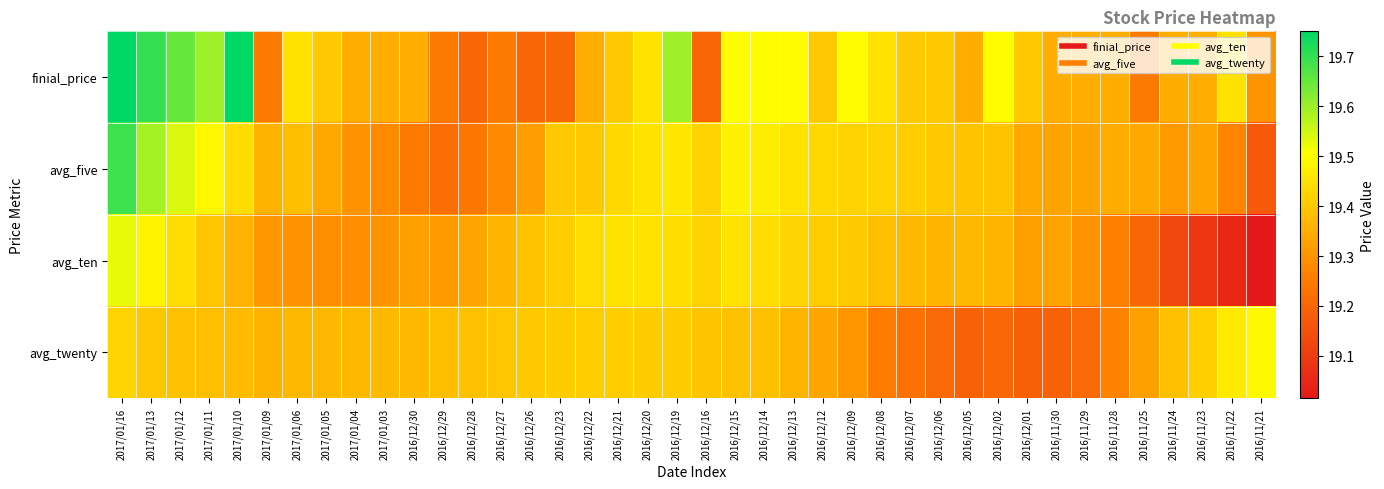

Reading left to right, extract all data points from this chart.

finial_price: 2017/01/16=19.8	2017/01/13=19.7	2017/01/12=19.6	2017/01/11=19.6	2017/01/10=19.8	2017/01/09=19.2	2017/01/06=19.4	2017/01/05=19.4	2017/01/04=19.4	2017/01/03=19.4	2016/12/30=19.4	2016/12/29=19.2	2016/12/28=19.2	2016/12/27=19.2	2016/12/26=19.2	2016/12/23=19.2	2016/12/22=19.4	2016/12/21=19.4	2016/12/20=19.4	2016/12/19=19.6	2016/12/16=19.2	2016/12/15=19.5	2016/12/14=19.5	2016/12/13=19.5	2016/12/12=19.4	2016/12/09=19.5	2016/12/08=19.4	2016/12/07=19.4	2016/12/06=19.4	2016/12/05=19.4	2016/12/02=19.5	2016/12/01=19.4	2016/11/30=19.4	2016/11/29=19.4	2016/11/28=19.4	2016/11/25=19.2	2016/11/24=19.4	2016/11/23=19.4	2016/11/22=19.4	2016/11/21=19.3
avg_five: 2017/01/16=19.7	2017/01/13=19.6	2017/01/12=19.5	2017/01/11=19.5	2017/01/10=19.4	2017/01/09=19.4	2017/01/06=19.4	2017/01/05=19.3	2017/01/04=19.3	2017/01/03=19.3	2016/12/30=19.2	2016/12/29=19.2	2016/12/28=19.2	2016/12/27=19.3	2016/12/26=19.3	2016/12/23=19.4	2016/12/22=19.4	2016/12/21=19.4	2016/12/20=19.4	2016/12/19=19.5	2016/12/16=19.4	2016/12/15=19.5	2016/12/14=19.5	2016/12/13=19.4	2016/12/12=19.4	2016/12/09=19.4	2016/12/08=19.4	2016/12/07=19.4	2016/12/06=19.4	2016/12/05=19.4	2016/12/02=19.4	2016/12/01=19.3	2016/11/30=19.3	2016/11/29=19.3	2016/11/28=19.4	2016/11/25=19.3	2016/11/24=19.3	2016/11/23=19.3	2016/11/22=19.3	2016/11/21=19.2
avg_ten: 2017/01/16=19.5	2017/01/13=19.5	2017/01/12=19.4	2017/01/11=19.4	2017/01/10=19.4	2017/01/09=19.3	2017/01/06=19.3	2017/01/05=19.3	2017/01/04=19.3	2017/01/03=19.3	2016/12/30=19.3	2016/12/29=19.3	2016/12/28=19.3	2016/12/27=19.4	2016/12/26=19.4	2016/12/23=19.4	2016/12/22=19.4	2016/12/21=19.4	2016/12/20=19.4	2016/12/19=19.4	2016/12/16=19.4	2016/12/15=19.4	2016/12/14=19.4	2016/12/13=19.4	2016/12/12=19.4	2016/12/09=19.4	2016/12/08=19.4	2016/12/07=19.4	2016/12/06=19.4	2016/12/05=19.4	2016/12/02=19.4	2016/12/01=19.3	2016/11/30=19.3	2016/11/29=19.3	2016/11/28=19.3	2016/11/25=19.2	2016/11/24=19.1	2016/11/23=19.1	2016/11/22=19.1	2016/11/21=19.0
avg_twenty: 2017/01/16=19.4	2017/01/13=19.4	2017/01/12=19.4	2017/01/11=19.4	2017/01/10=19.4	2017/01/09=19.4	2017/01/06=19.4	2017/01/05=19.4	2017/01/04=19.4	2017/01/03=19.4	2016/12/30=19.4	2016/12/29=19.4	2016/12/28=19.4	2016/12/27=19.4	2016/12/26=19.4	2016/12/23=19.4	2016/12/22=19.4	2016/12/21=19.4	2016/12/20=19.4	2016/12/19=19.4	2016/12/16=19.4	2016/12/15=19.4	2016/12/14=19.4	2016/12/13=19.4	2016/12/12=19.3	2016/12/09=19.3	2016/12/08=19.3	2016/12/07=19.2	2016/12/06=19.2	2016/12/05=19.2	2016/12/02=19.2	2016/12/01=19.2	2016/11/30=19.2	2016/11/29=19.2	2016/11/28=19.3	2016/11/25=19.3	2016/11/24=19.4	2016/11/23=19.4	2016/11/22=19.5	2016/11/21=19.5